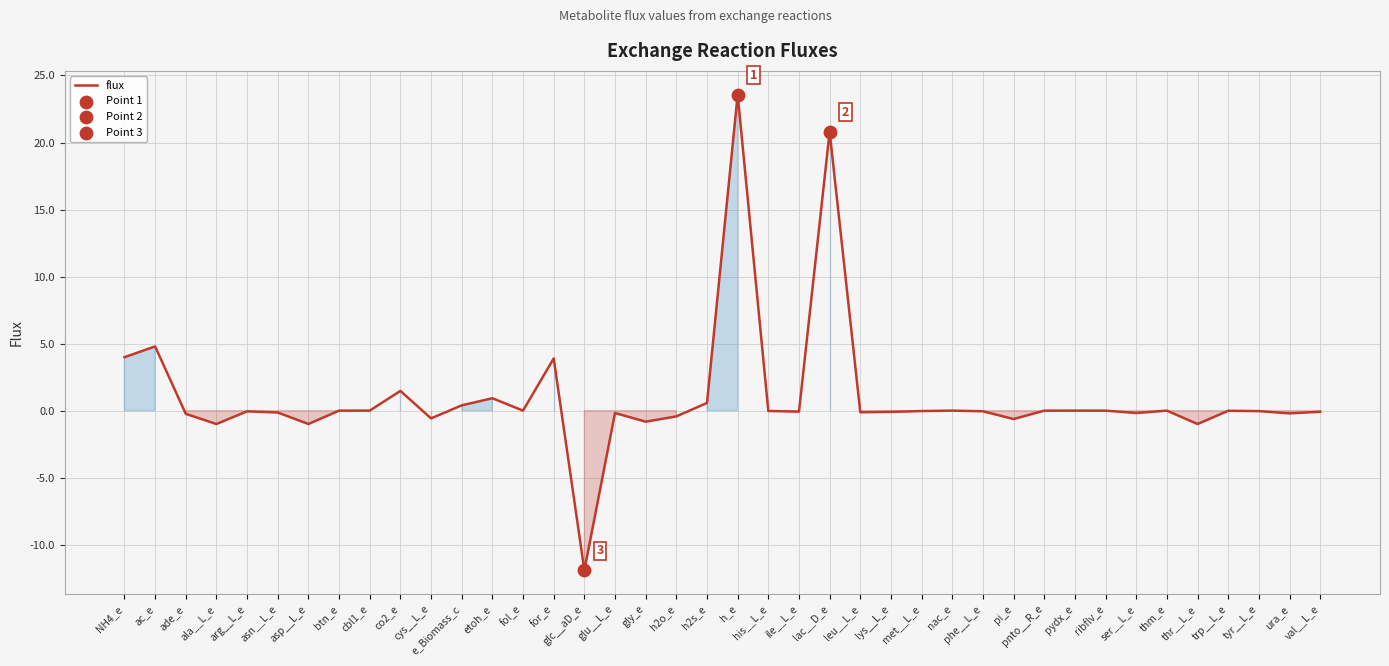

Between glu__L_e and pi_e, which is larger?

glu__L_e